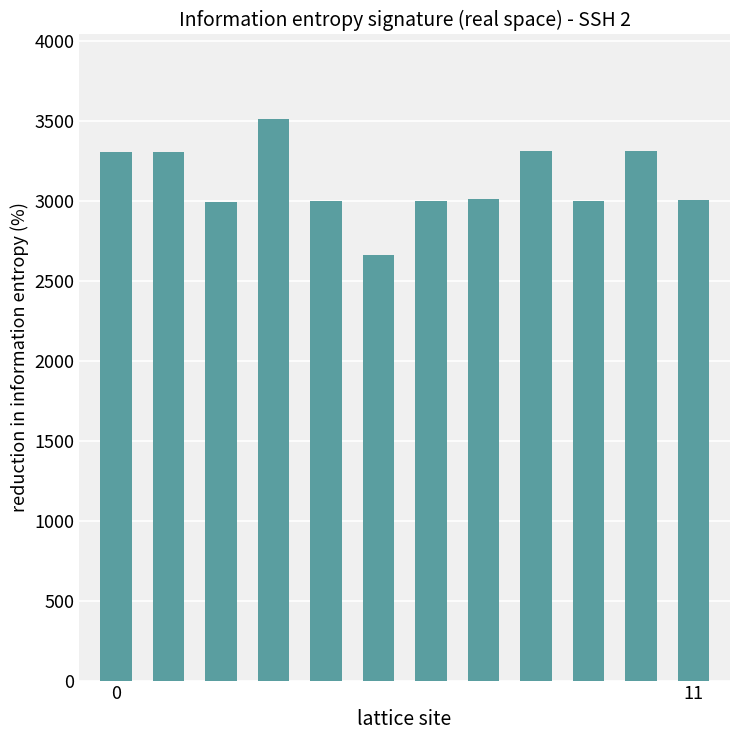

What is the value of the 7th bar from the left?

2999